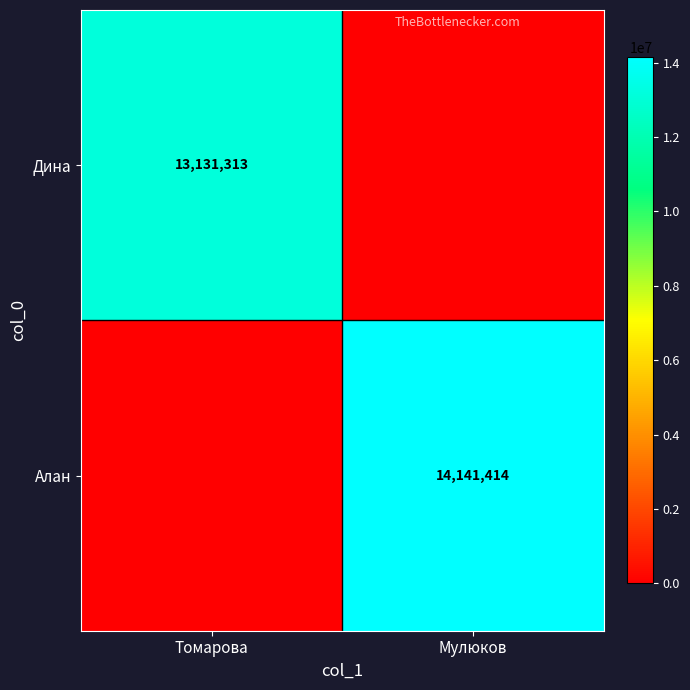

The value of Дина at Томарова is 5890360. True or false?

False